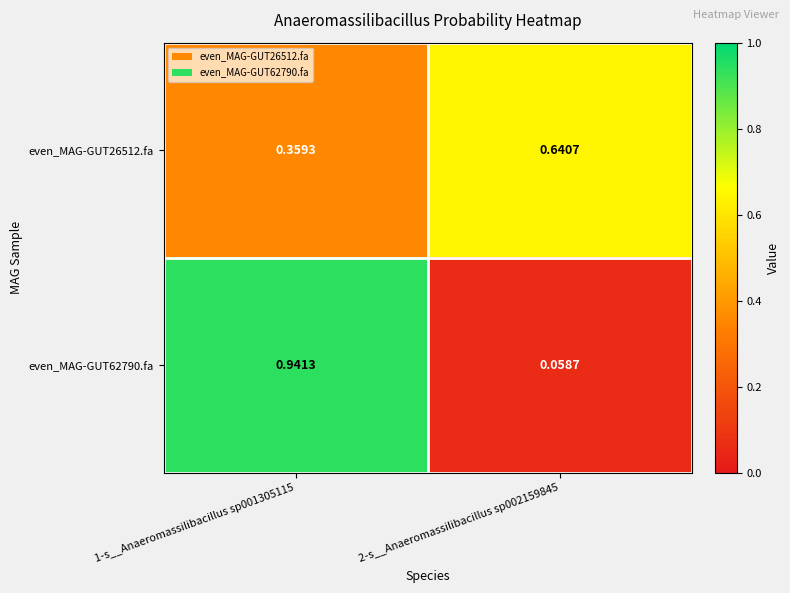

Is the value of even_MAG-GUT62790.fa at 2-s__Anaeromassilibacillus sp002159845 greater than the value of even_MAG-GUT26512.fa at 2-s__Anaeromassilibacillus sp002159845?

No